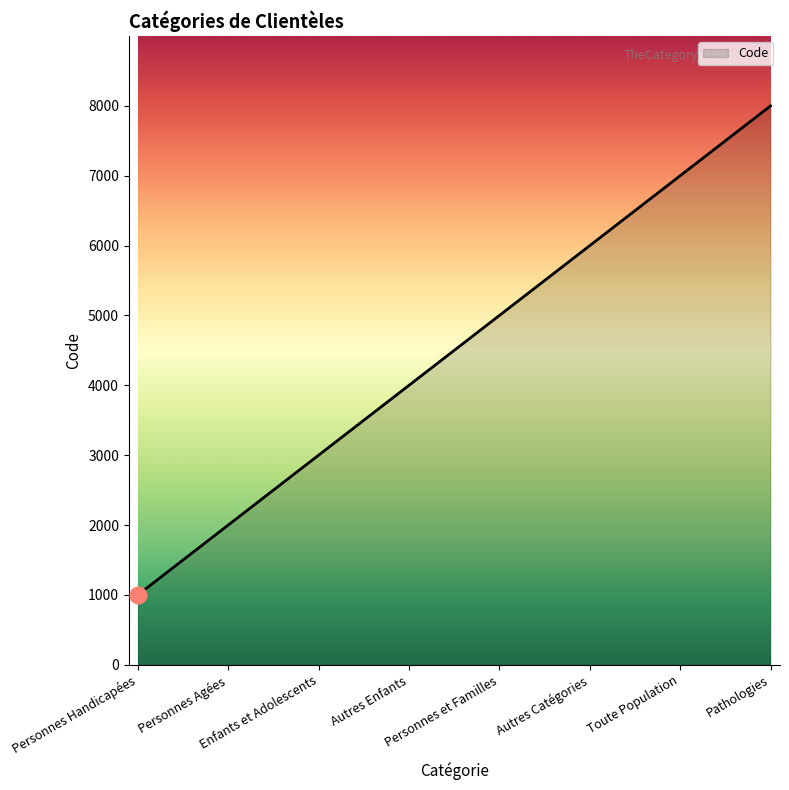

What is the difference between the second highest and second lowest values?

5000